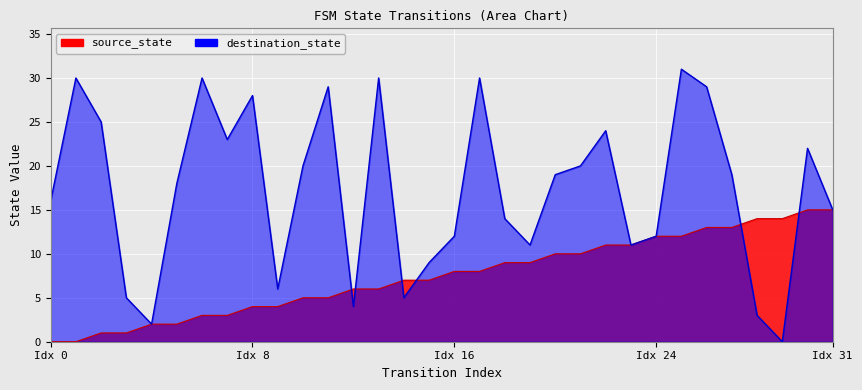

What is the value of the source_state point at the 3rd from the left?

1